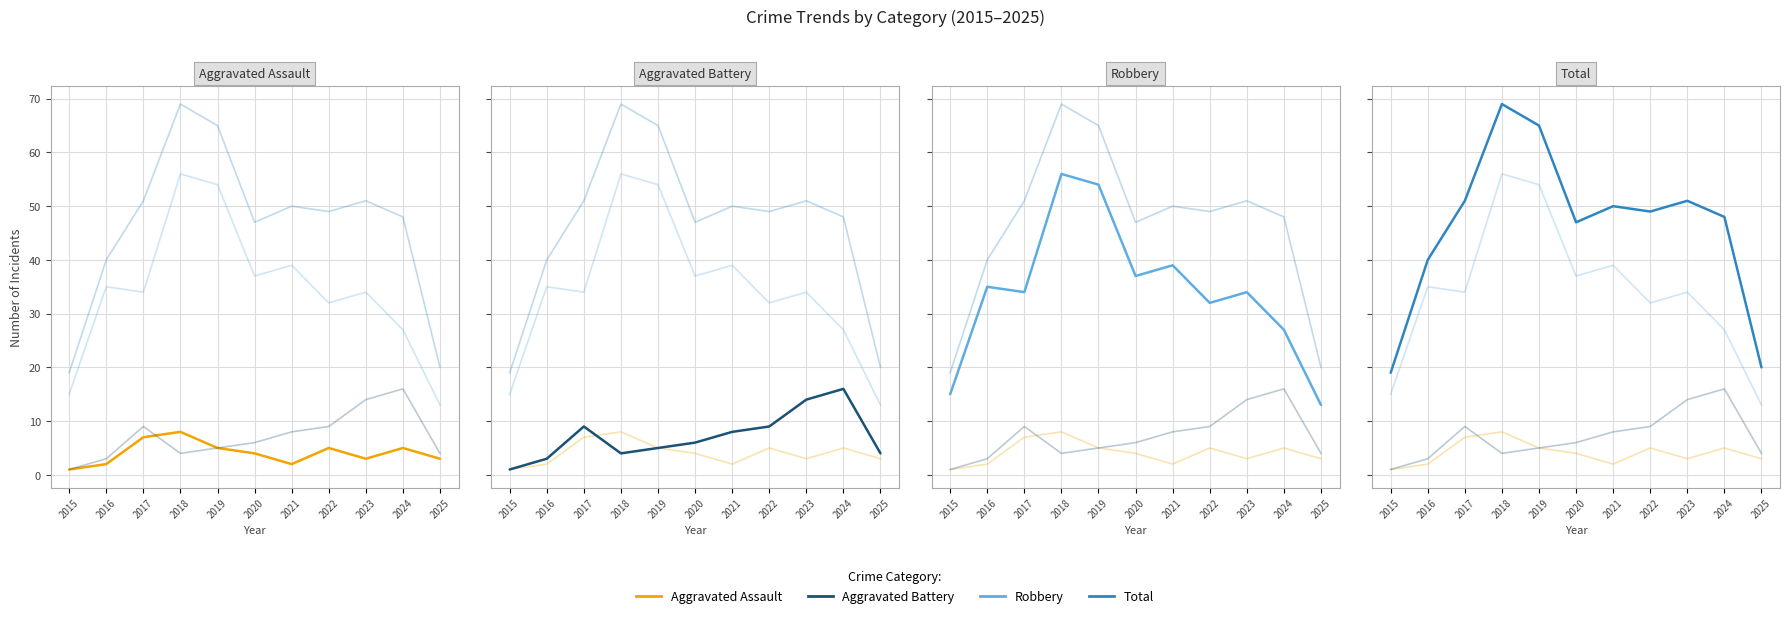

True or false: Aggravated Battery and Total intersect in this chart.

False